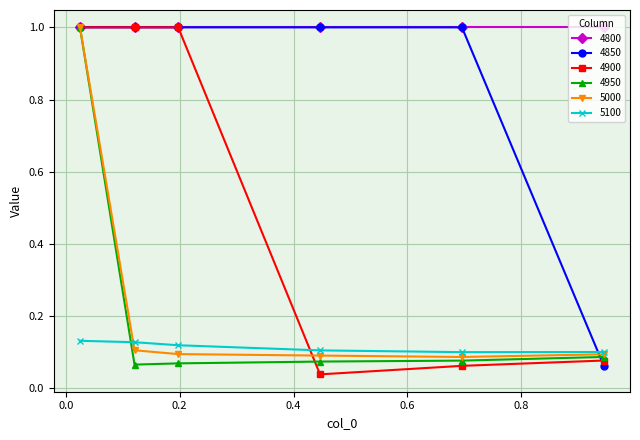

Which series has the largest total across all categories?

4800